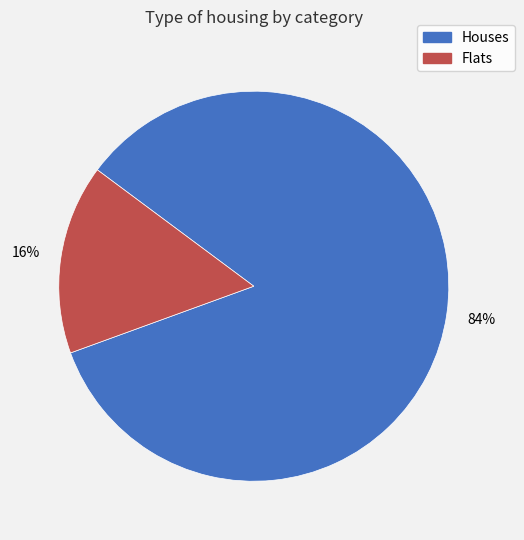

To the nearest percent, what is the average slice percentage?

50%